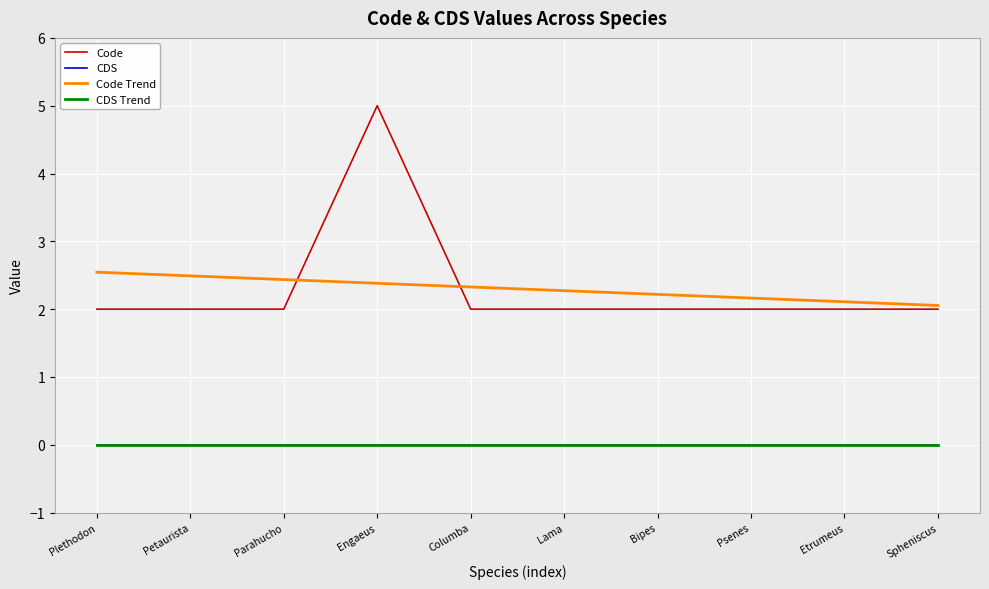

How many lines are shown in the chart?

4